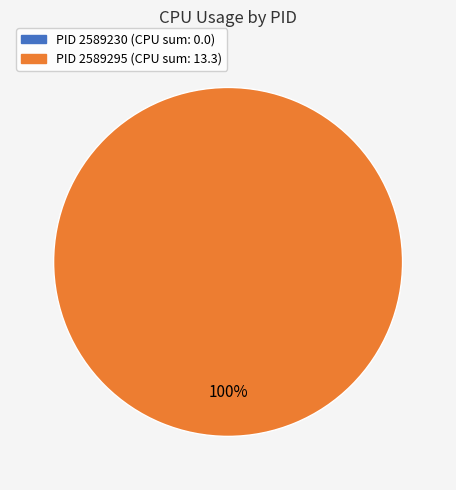

How many slices are in this pie chart?

2